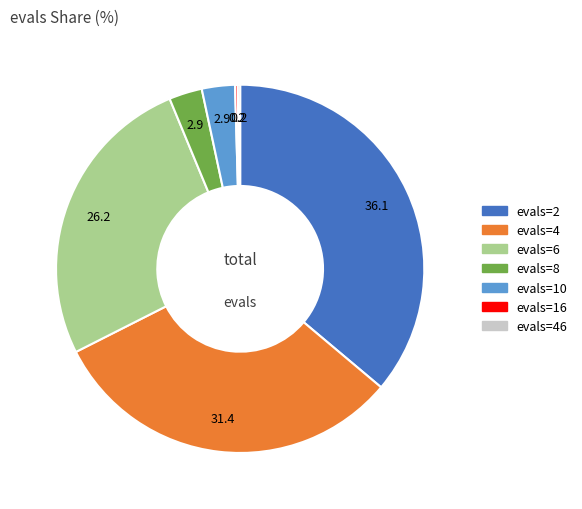

Between evals=8 and evals=6, which is larger?

evals=6